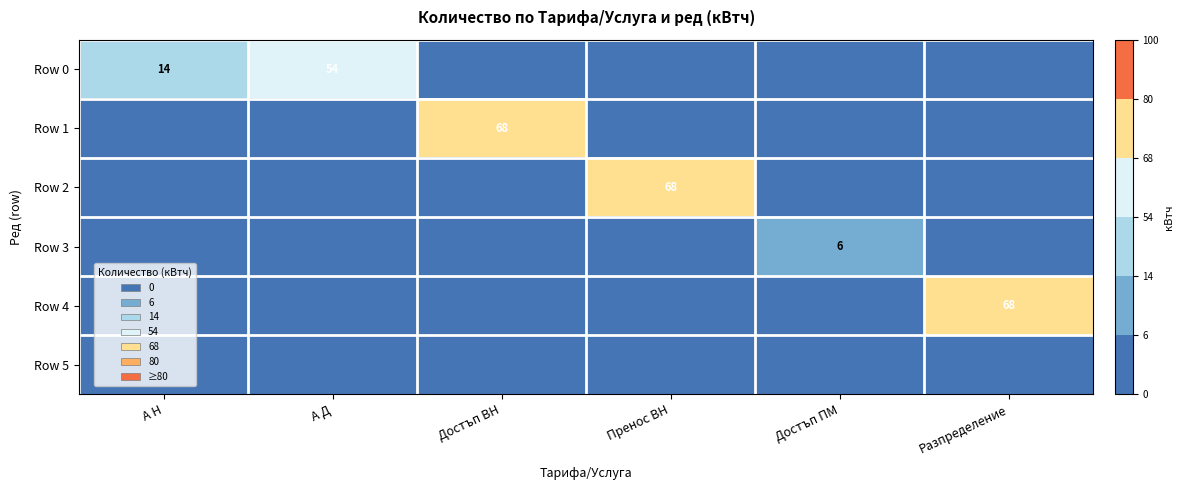

The Row 0 series shows 14 at А Н. True or false?

True